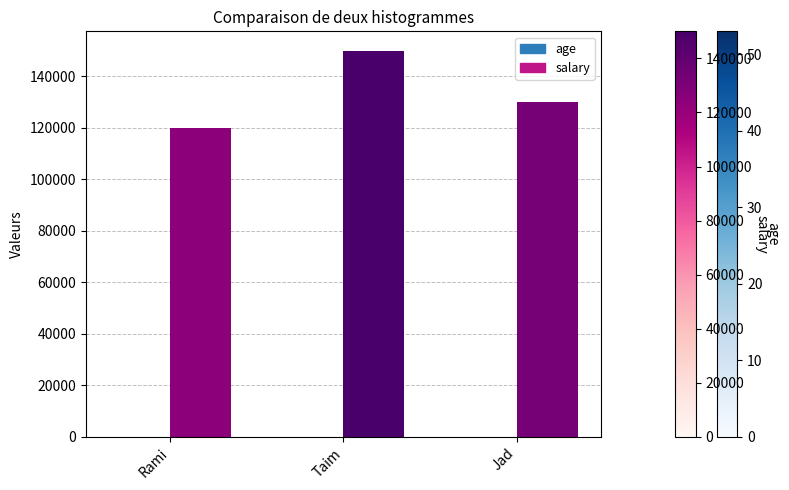

Which series has the largest total across all categories?

salary